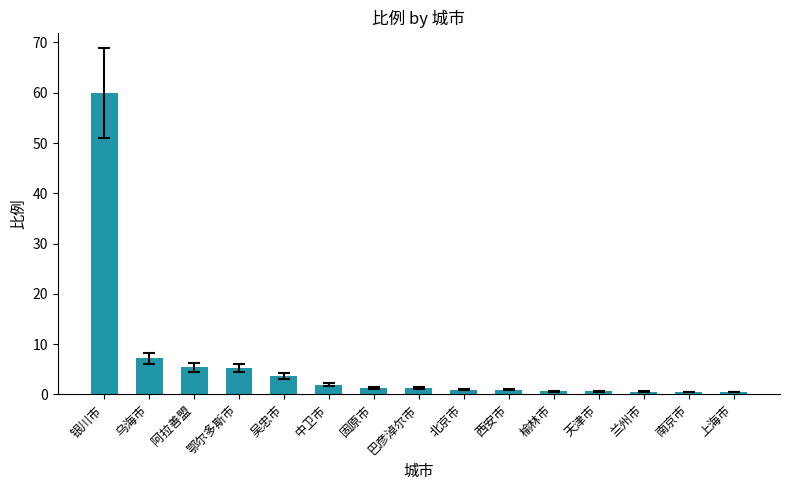

What is the sum of all values?

90.5